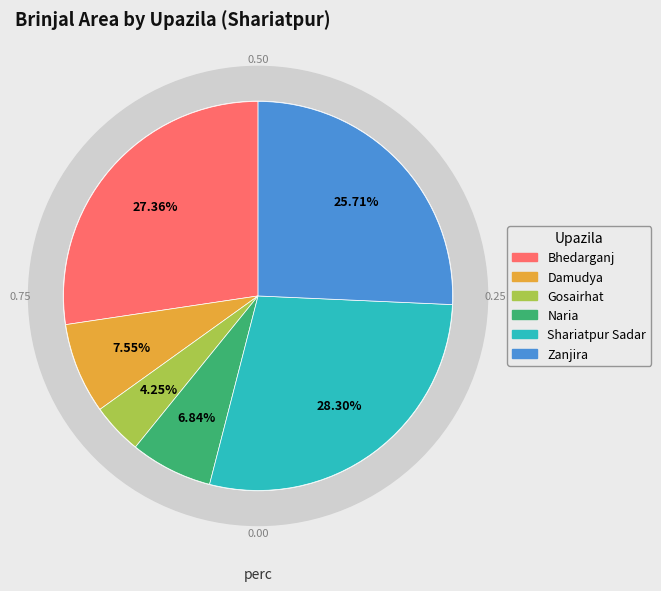

To the nearest percent, what portion does Naria represent?

7%